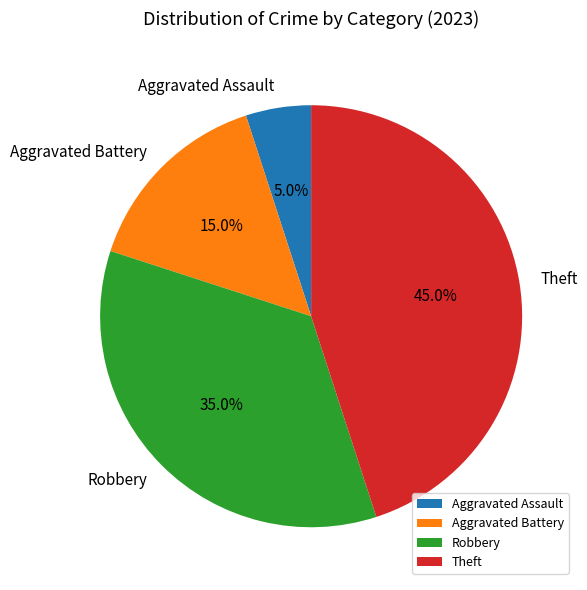

To the nearest percent, what percentage of the pie is Theft?

45%